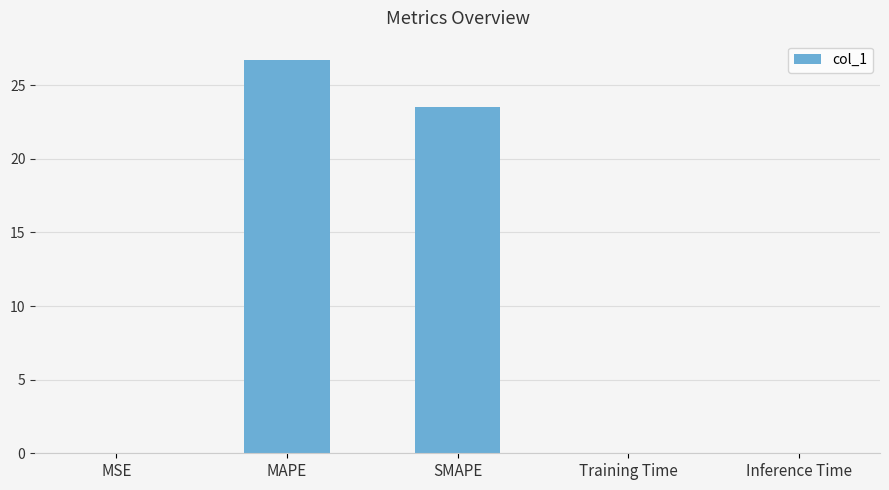

Is it true that the value at MSE is 0.0?

True